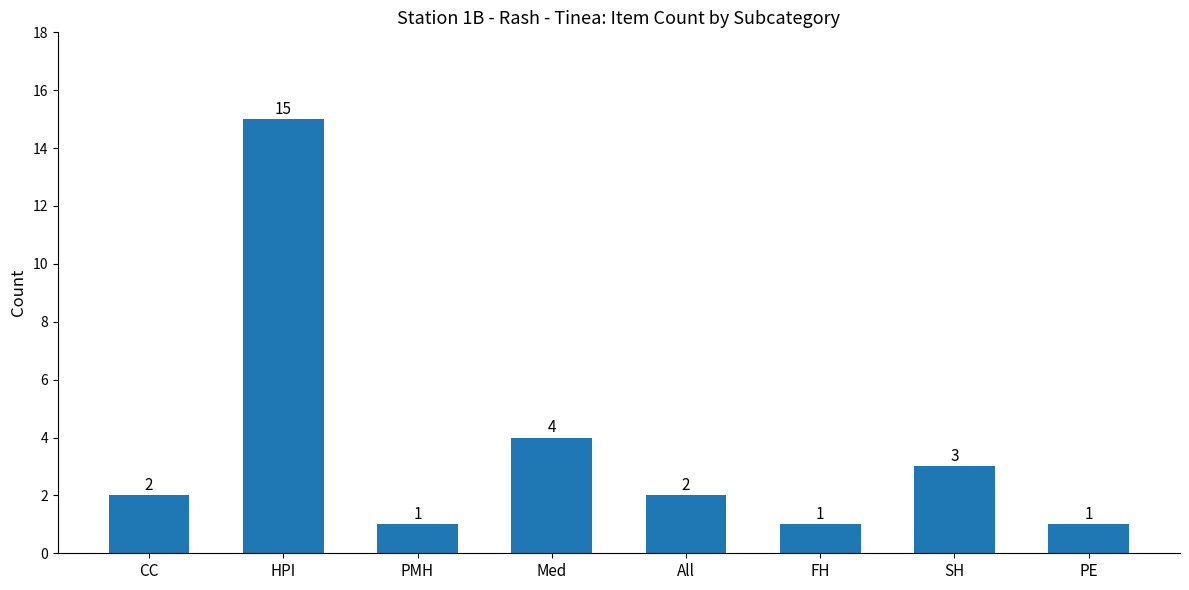

Which label corresponds to the largest value in the chart?

HPI